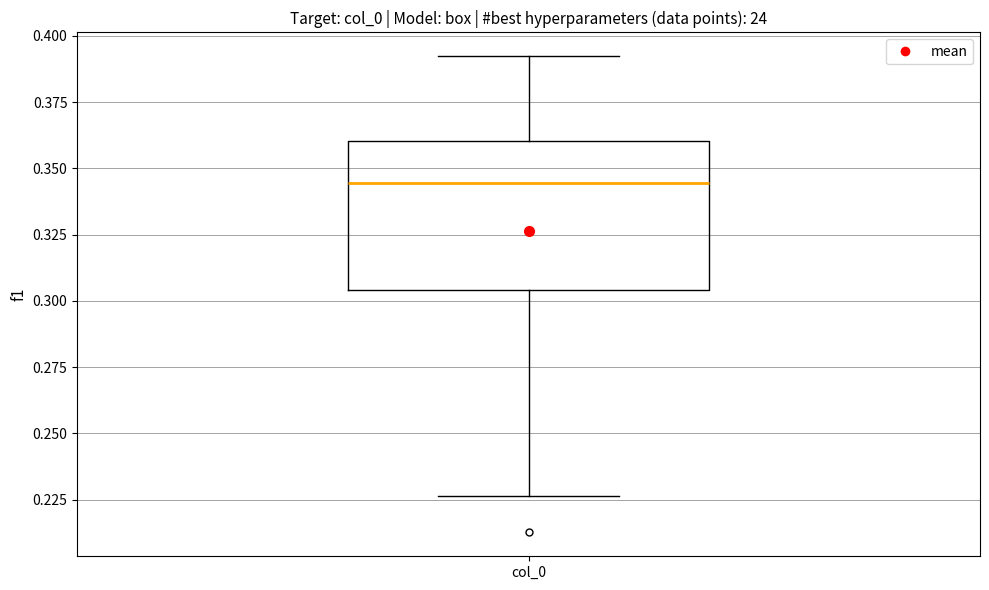

Transcribe this box plot: give where the median line is, the range the box spans, and where the two whiskers end, as read against the y-axis. The values are not printed on the chart, so give them approximately, as read against the axis.

median 0.345, box 0.305 to 0.360, whiskers 0.225 to 0.390